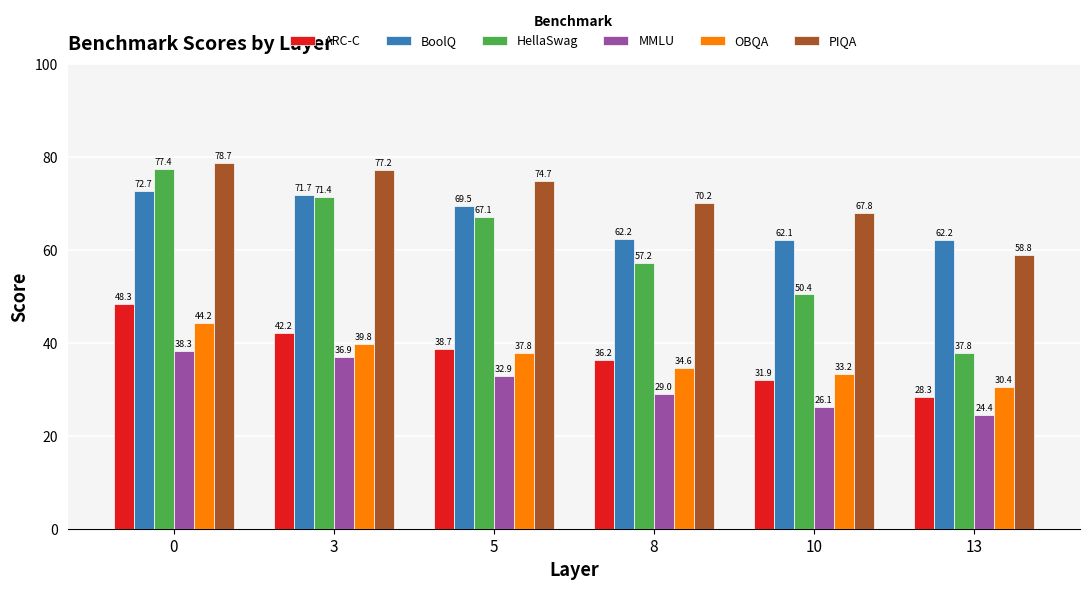

The HellaSwag series shows 18.4 at 0. True or false?

False